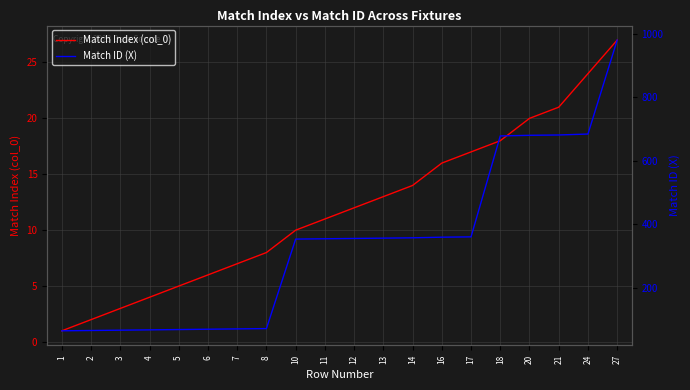

The Match ID (X) series shows 238 at 16. True or false?

False